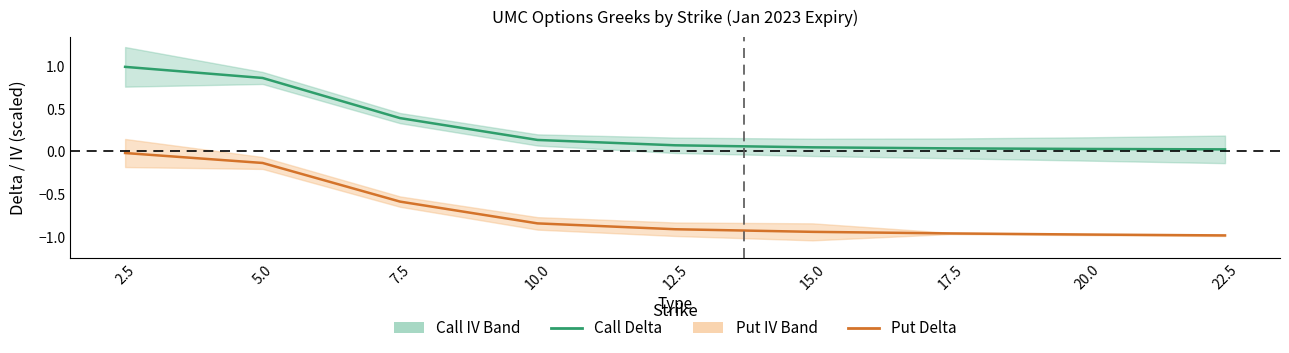

True or false: Call Delta and Put Delta cross at least once.

False